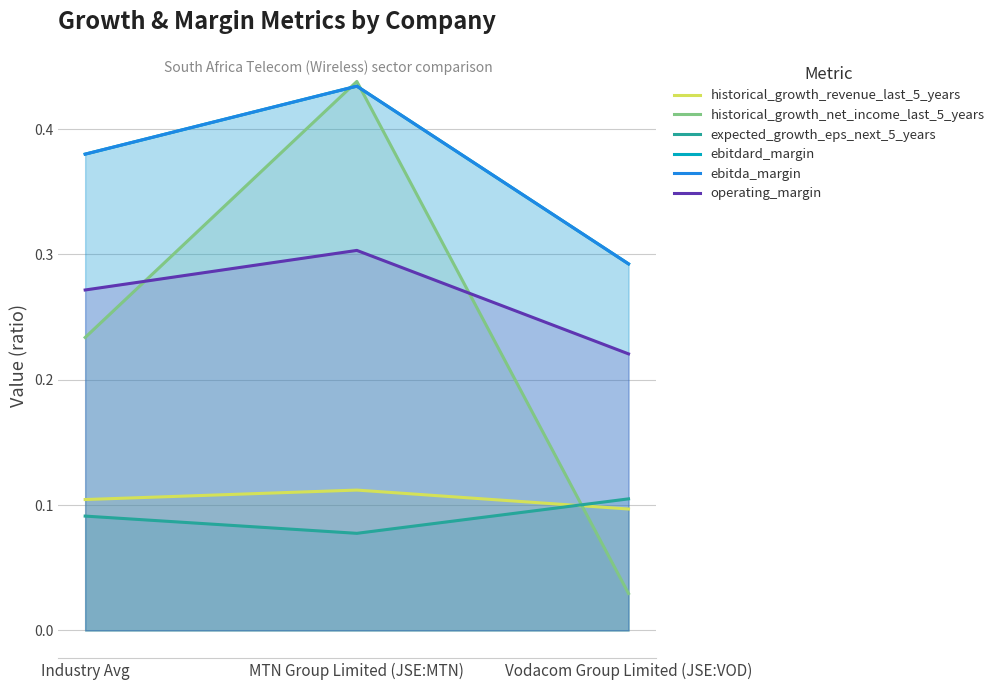

What is the sum of all ebitda_margin values?

1.1